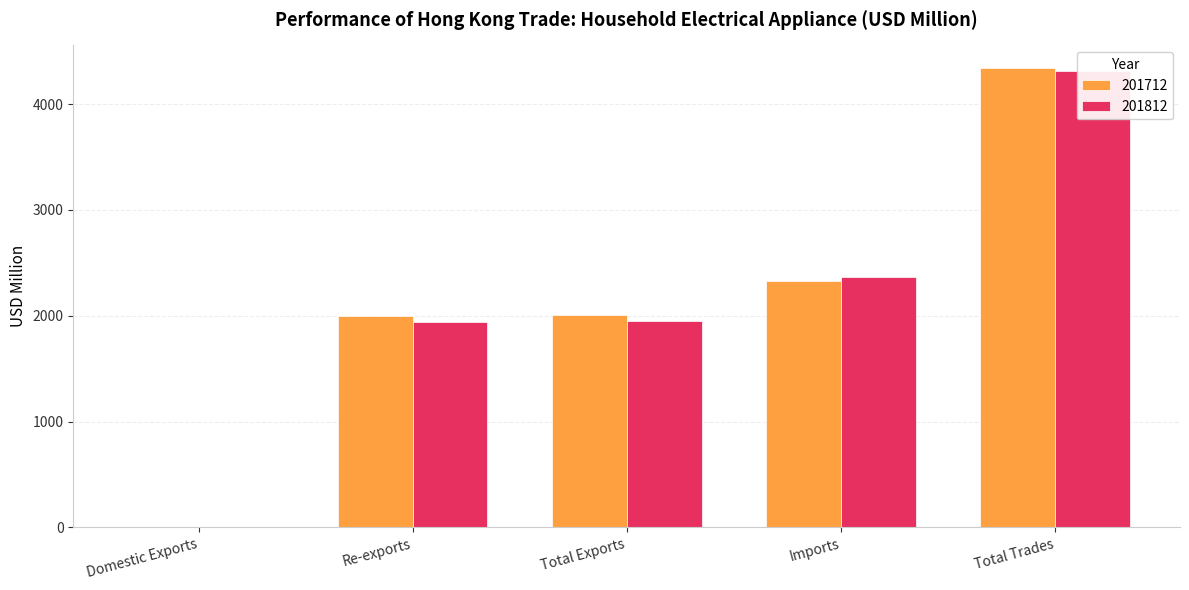

What is the average value of the 201812 series?

2114.7